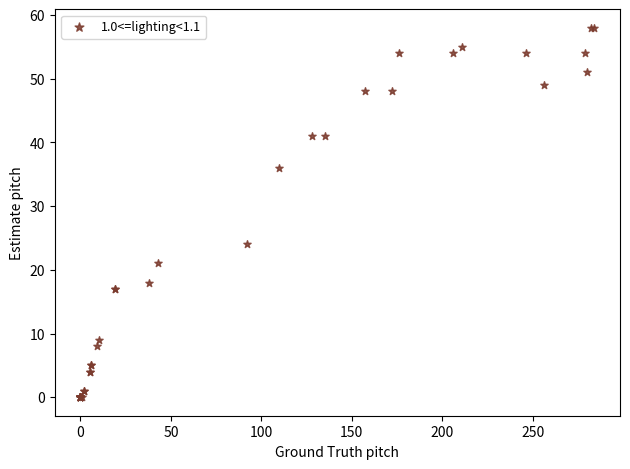

What Y value in the scatter plot is closest to 29?

24